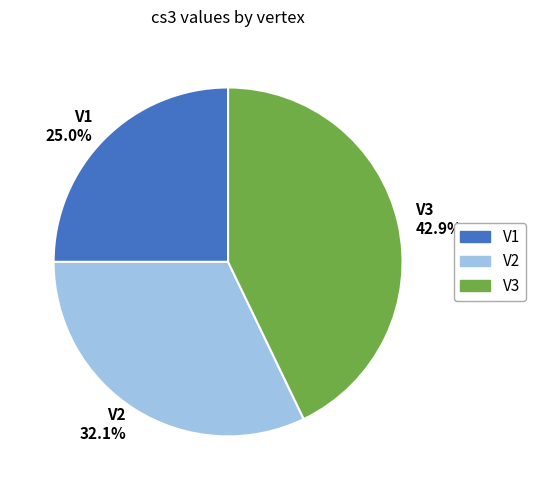

Do V2 and V1 together represent more than half of the pie?

Yes